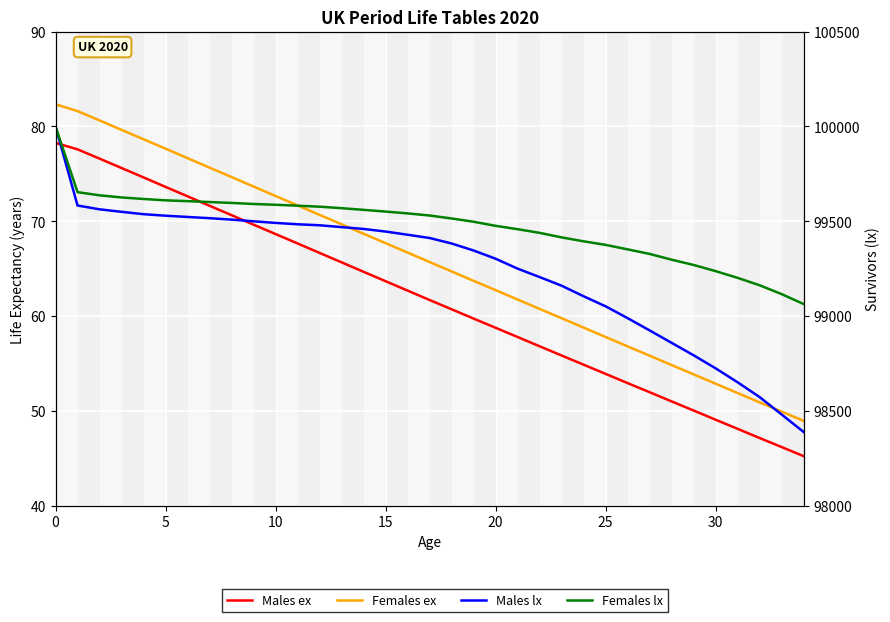

How many lines are shown in the chart?

4